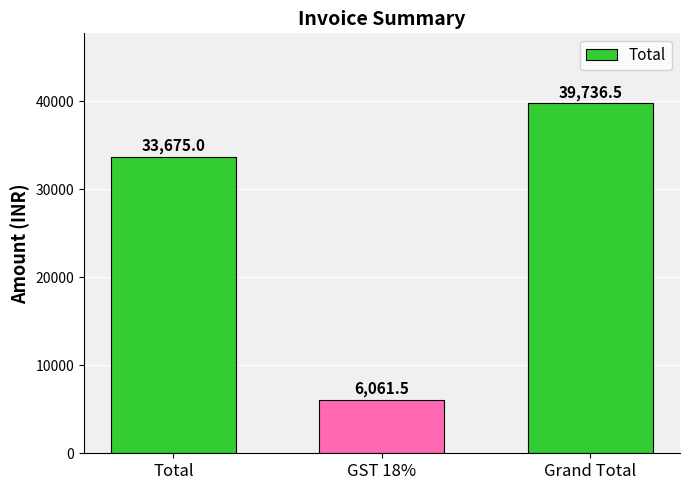

Rank the categories by value from lowest to highest.

GST 18%, Total, Grand Total